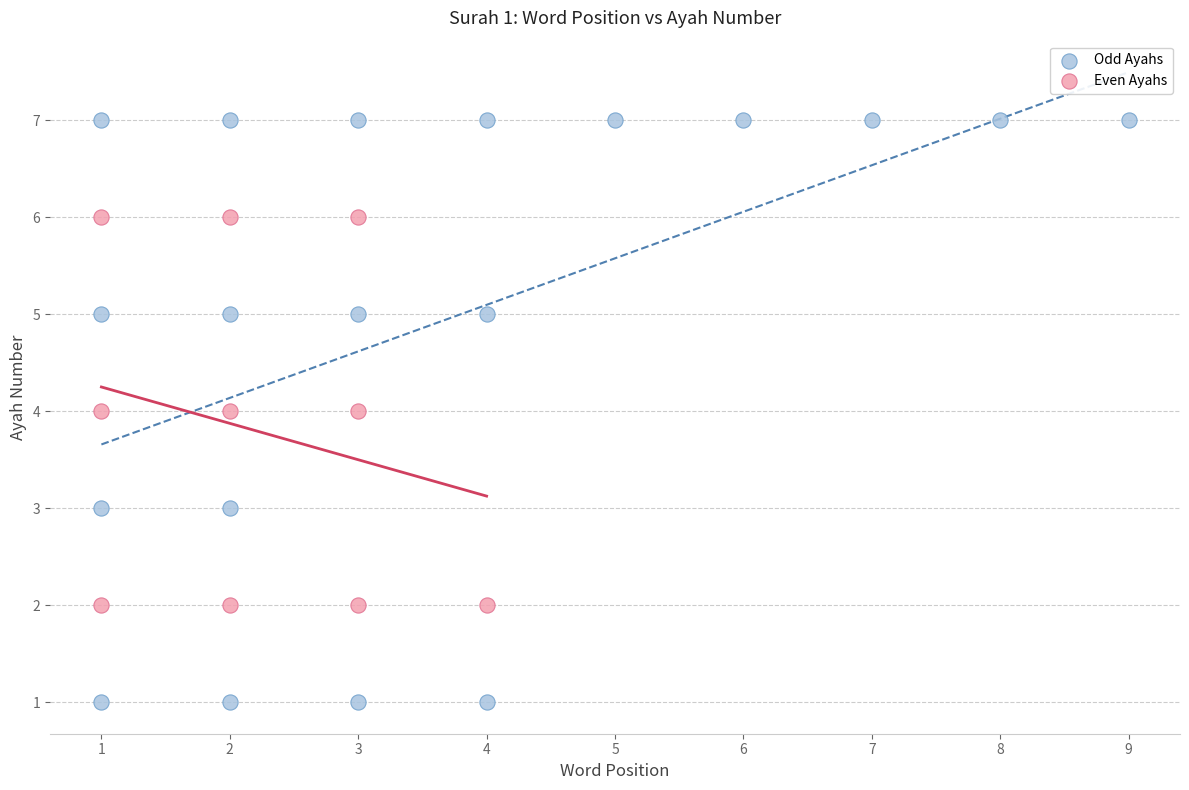

Which series has the largest Y range (max minus min)?

Odd Ayahs